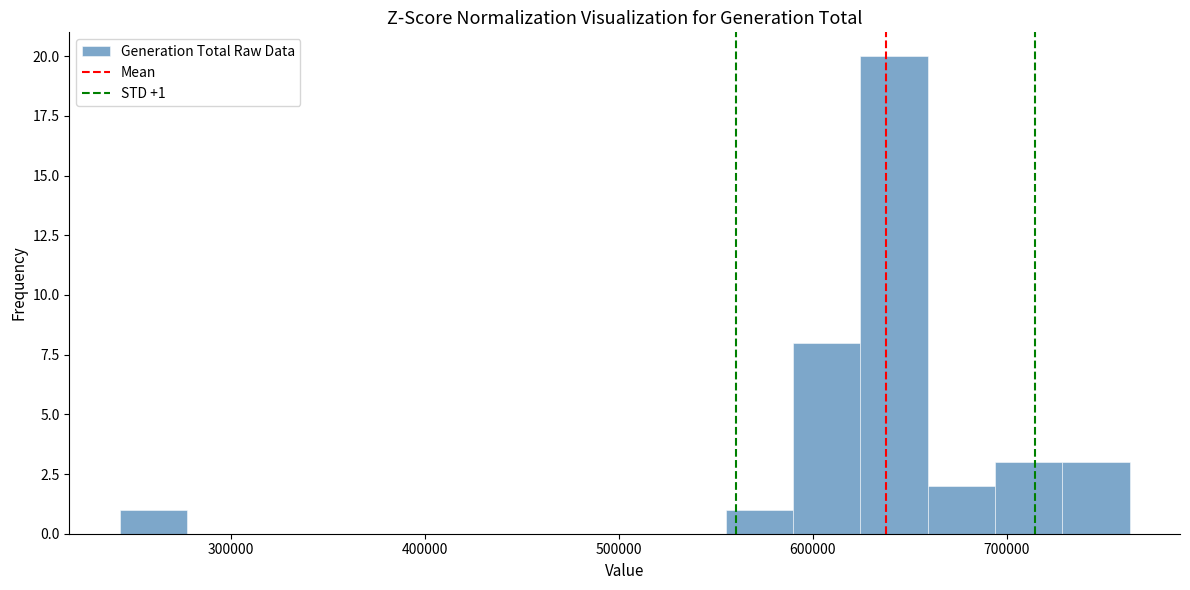

Around what value on the x-axis is the tallest bar? Give the approximate position of its centre, as read against the axis.

640000